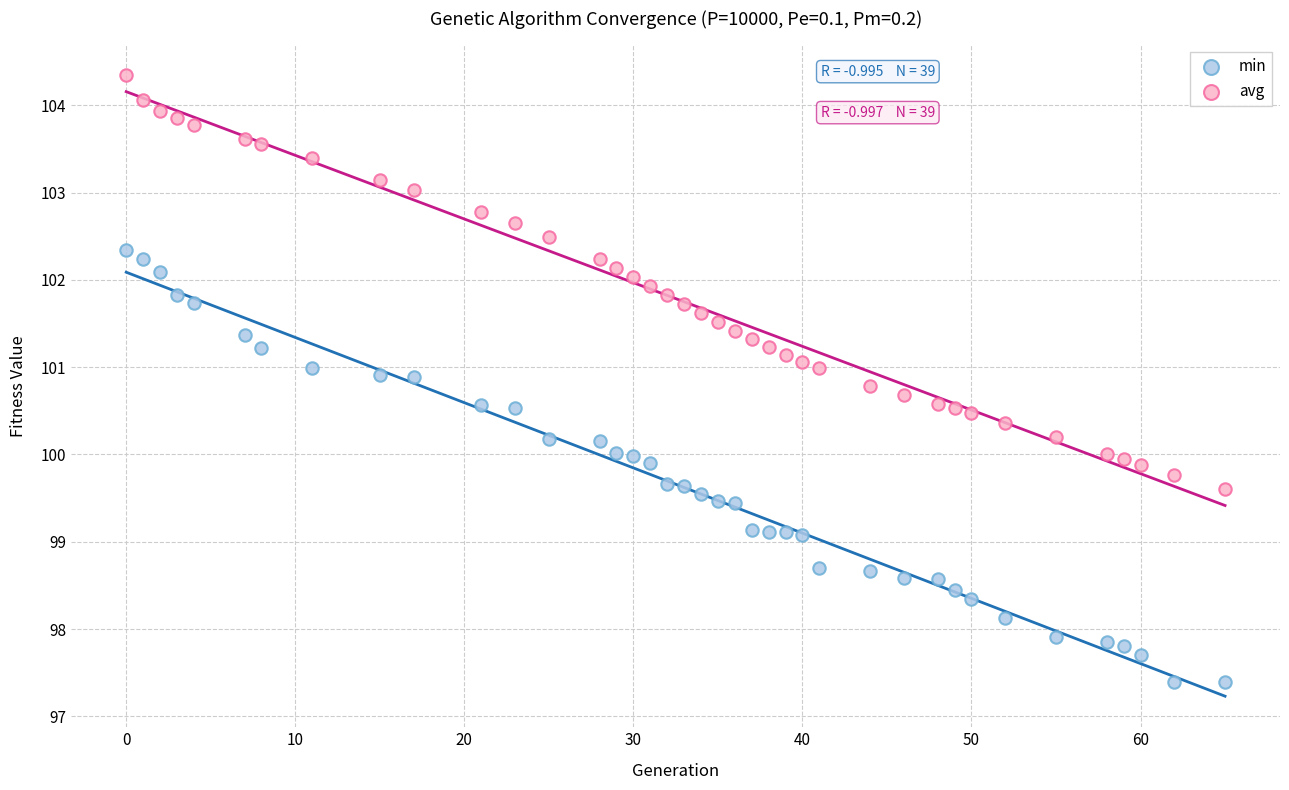

Which series reaches the maximum Y coordinate?

avg